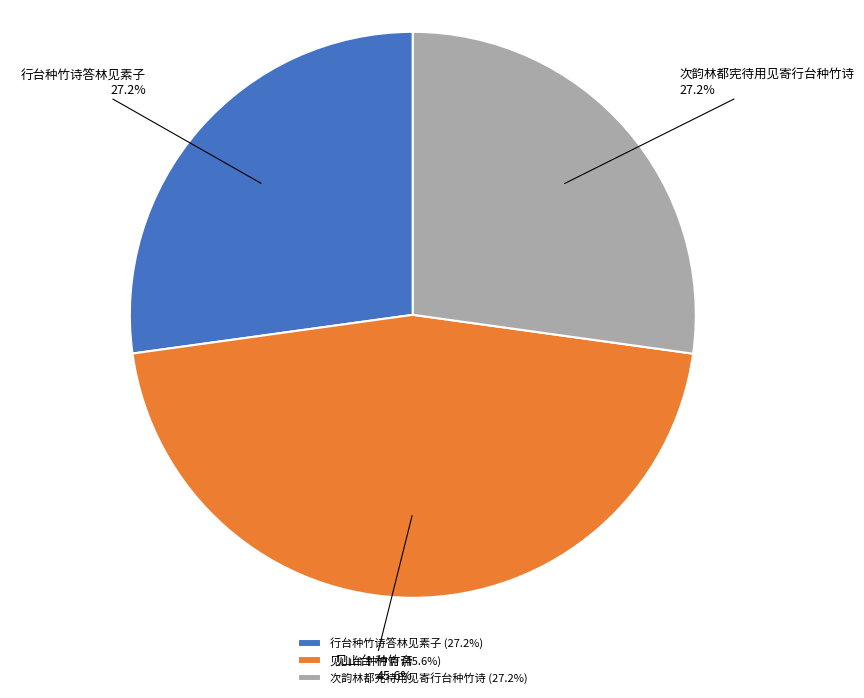

What is the total percentage of 行台种竹诗答林见素子 and 次韵林都宪待用见寄行台种竹诗?

54.4%